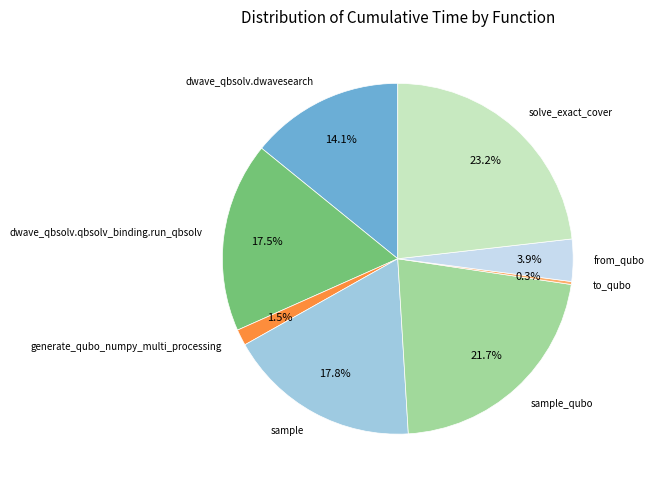

Between from_qubo and generate_qubo_numpy_multi_processing, which is larger?

from_qubo